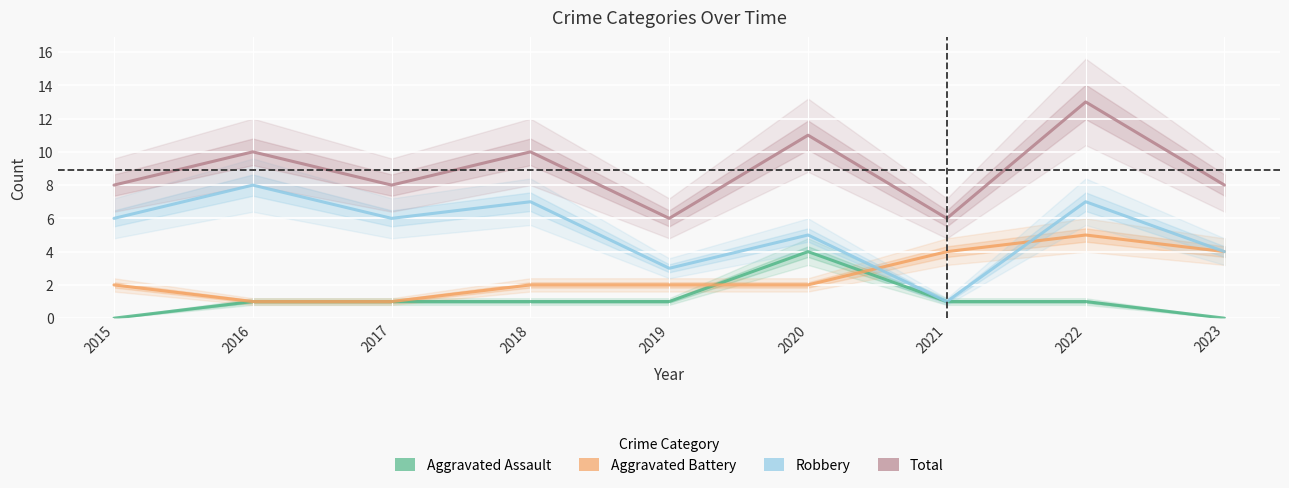

Reading left to right, list all the values displayed in this chart.

Aggravated Assault: 2015=0	2016=1	2017=1	2018=1	2019=1	2020=4	2021=1	2022=1	2023=0
Aggravated Battery: 2015=2	2016=1	2017=1	2018=2	2019=2	2020=2	2021=4	2022=5	2023=4
Robbery: 2015=6	2016=8	2017=6	2018=7	2019=3	2020=5	2021=1	2022=7	2023=4
Total: 2015=8	2016=10	2017=8	2018=10	2019=6	2020=11	2021=6	2022=13	2023=8